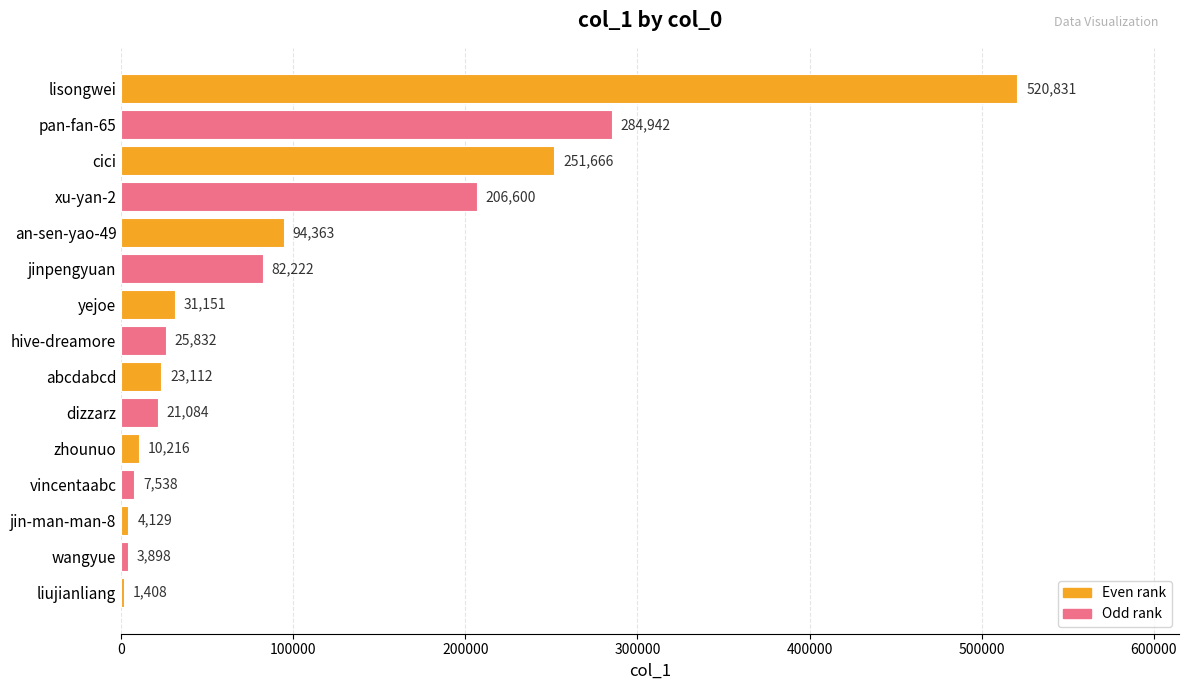

Approximately how many times larger is the value at hive-dreamore compared to zhounuo?

2.5